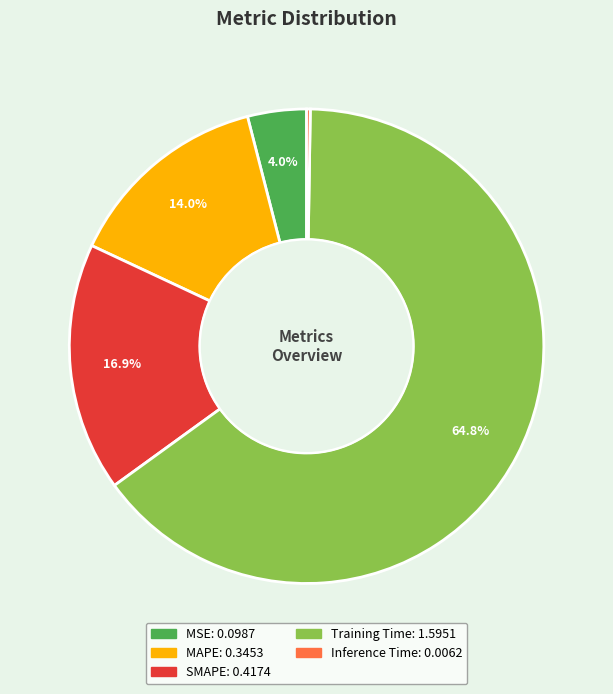

To the nearest percent, what is the average slice percentage?

20%